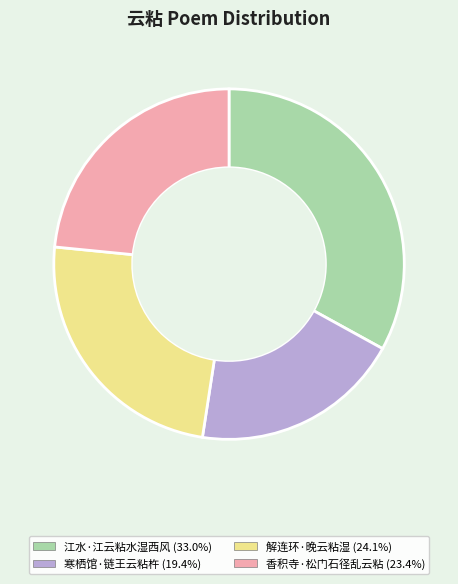

What is the ratio of the value at 解连环·晚云粘湿 (24.1%) to the value at 寒栖馆·链王云粘杵 (19.4%)?

1.2